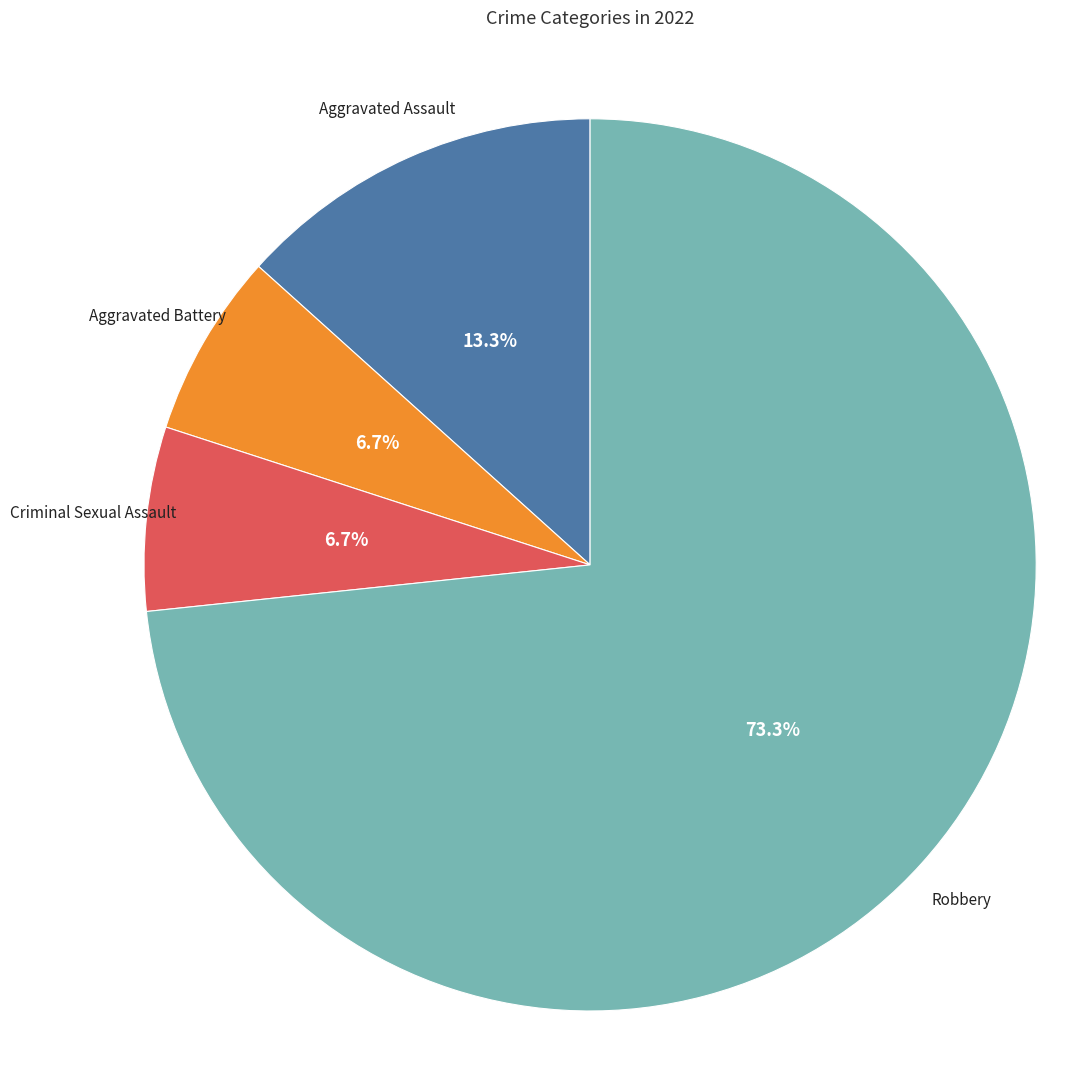

Which slice is the largest?

Robbery